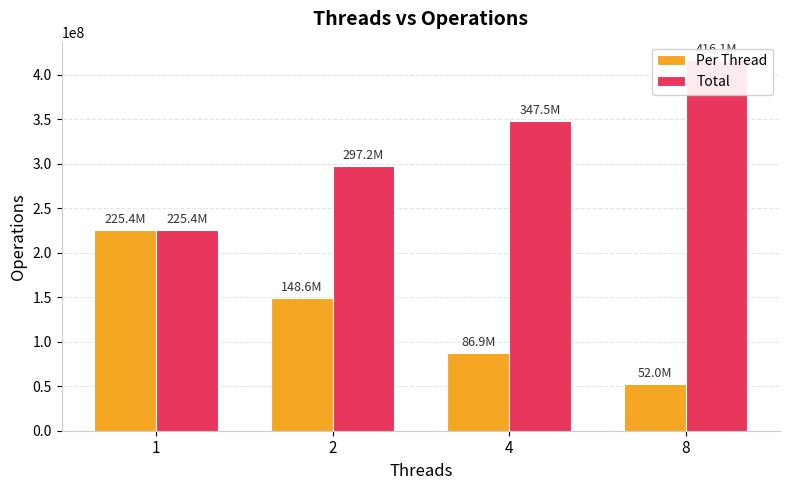

What is the maximum value shown in the chart?

416100000